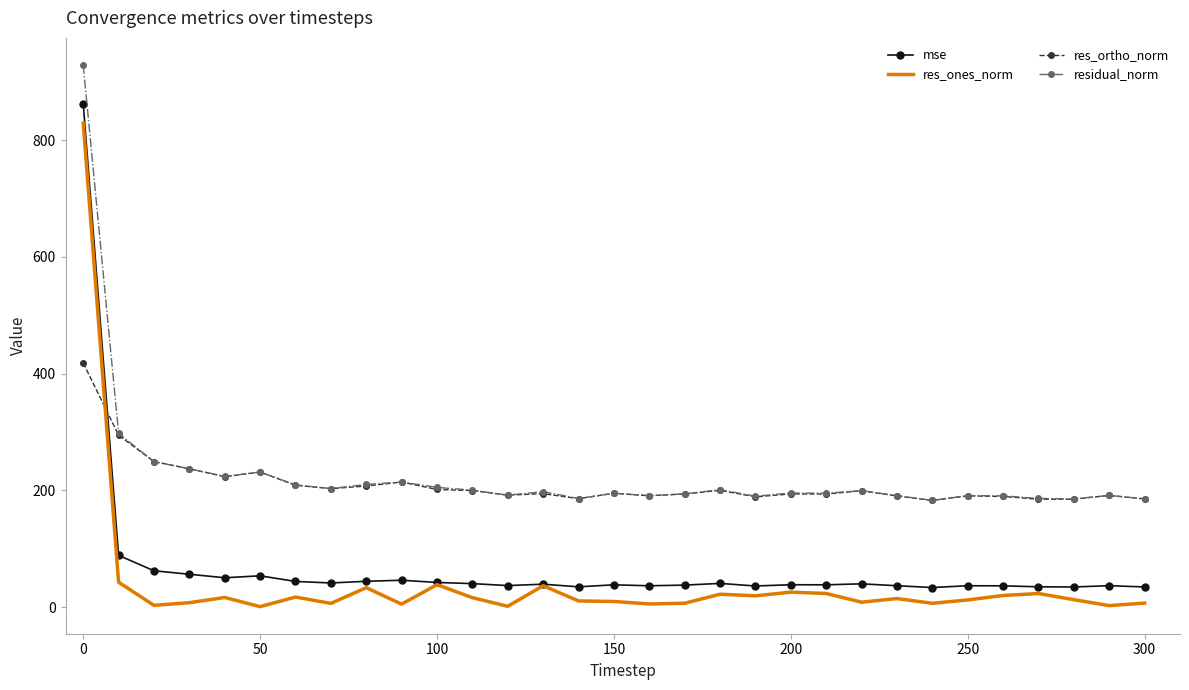

What is the highest value of the res_ones_norm series?

829.2